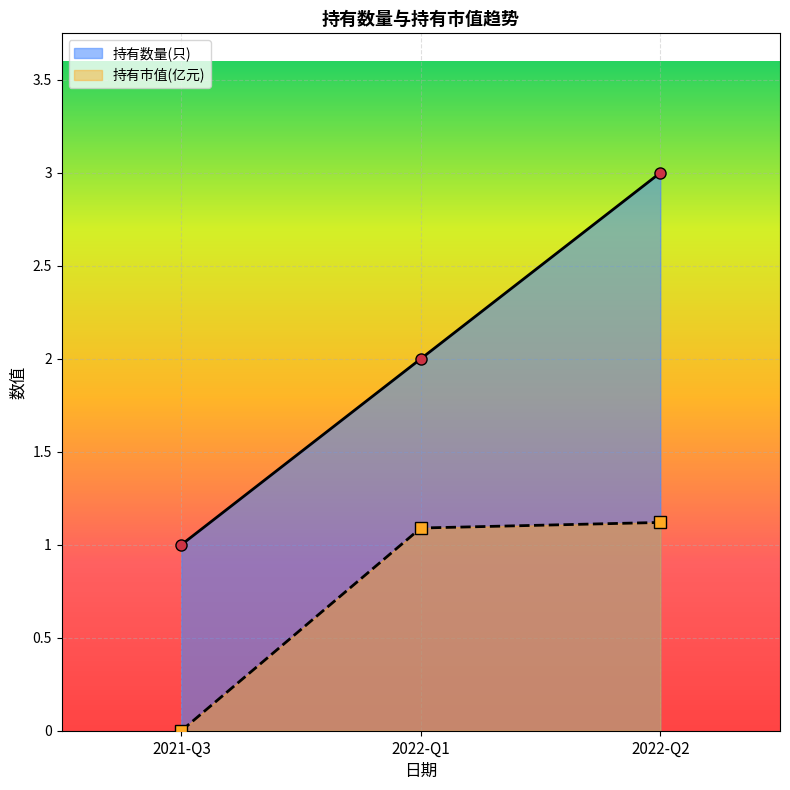

True or false: 持有数量(只) has a value of 1.0 at 2022-Q2.

False